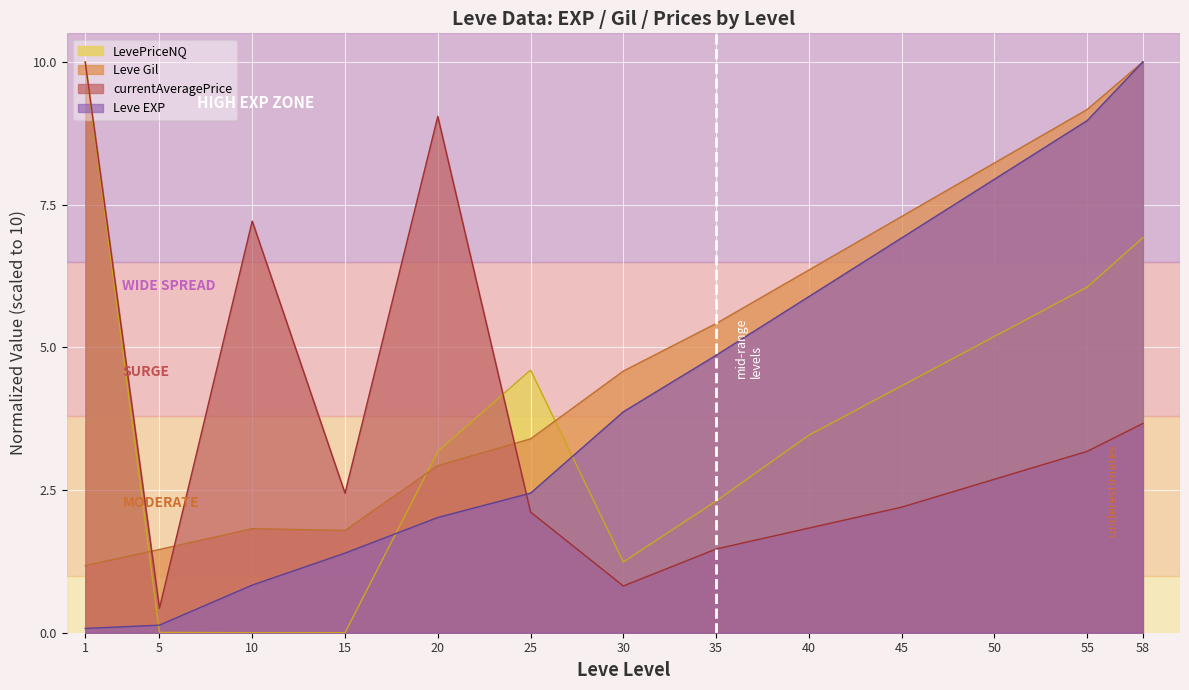

What is the spread (max minus min) of values at 45?

5.1